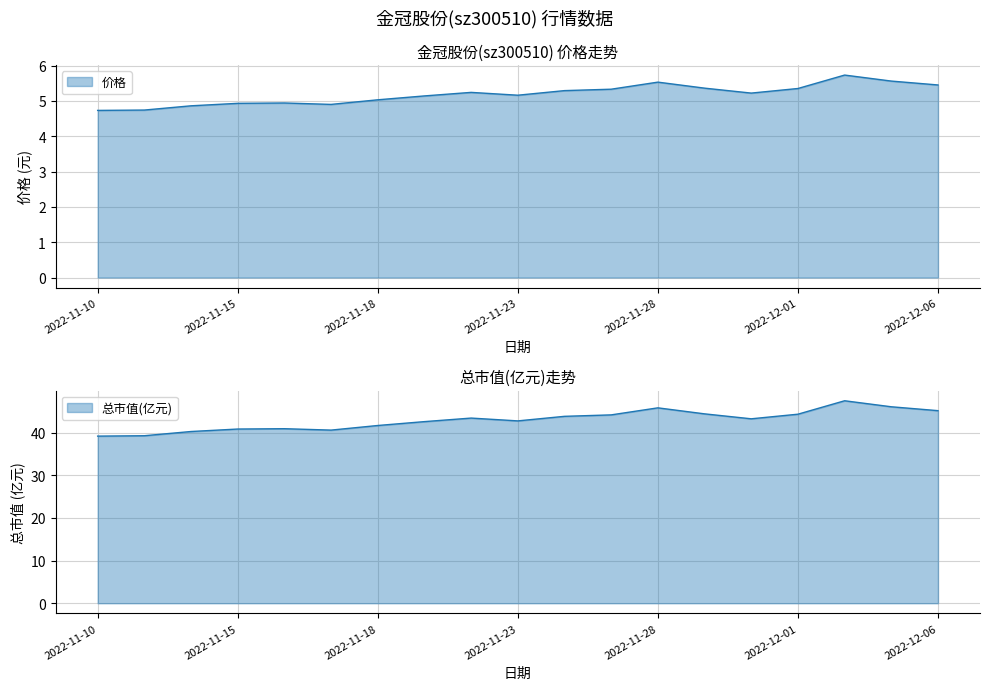

What is the spread (max minus min) of values at 2022-11-11?

34.5